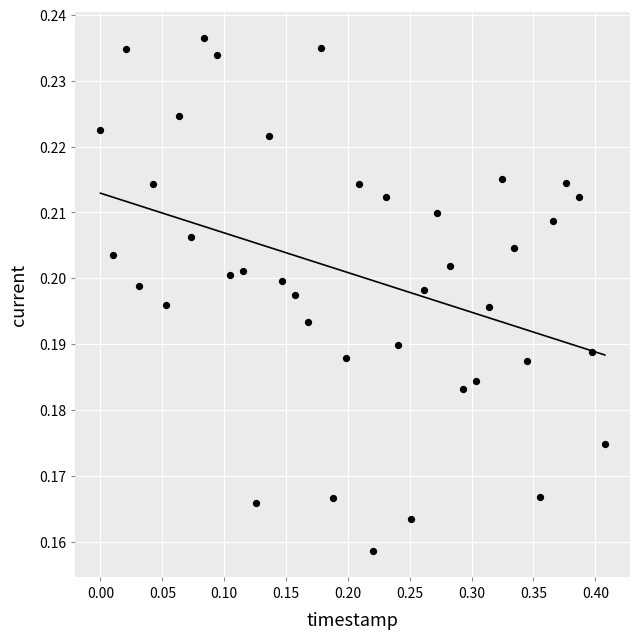

What is the range of X values (max minus min)?

0.4